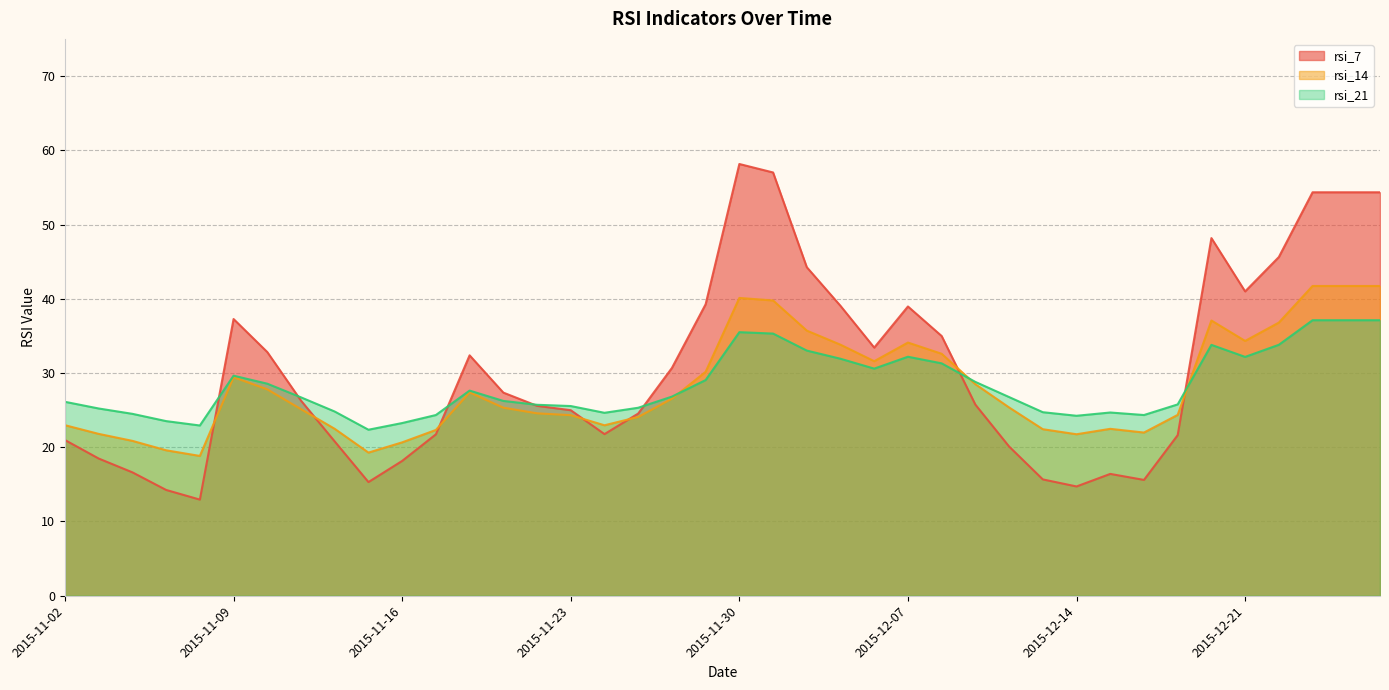

Which series has the largest total across all categories?

rsi_7